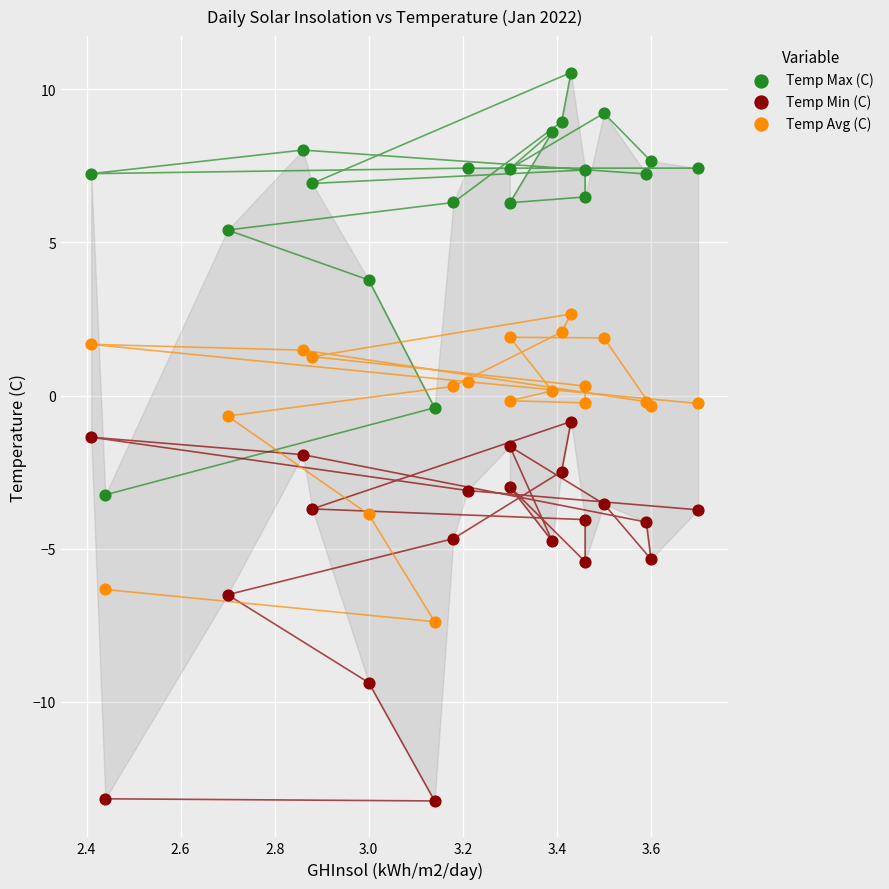

Which series reaches the minimum Y coordinate?

Temp Min (C)